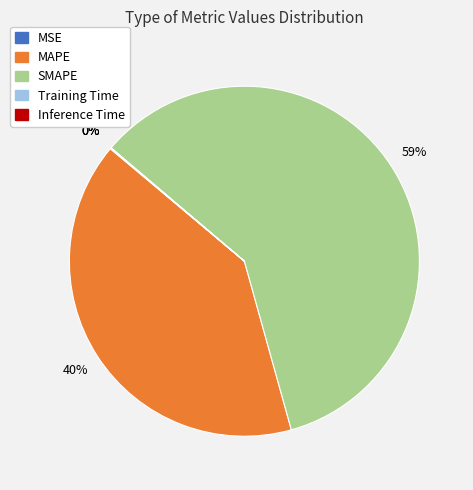

What is the largest slice in the pie chart?

SMAPE